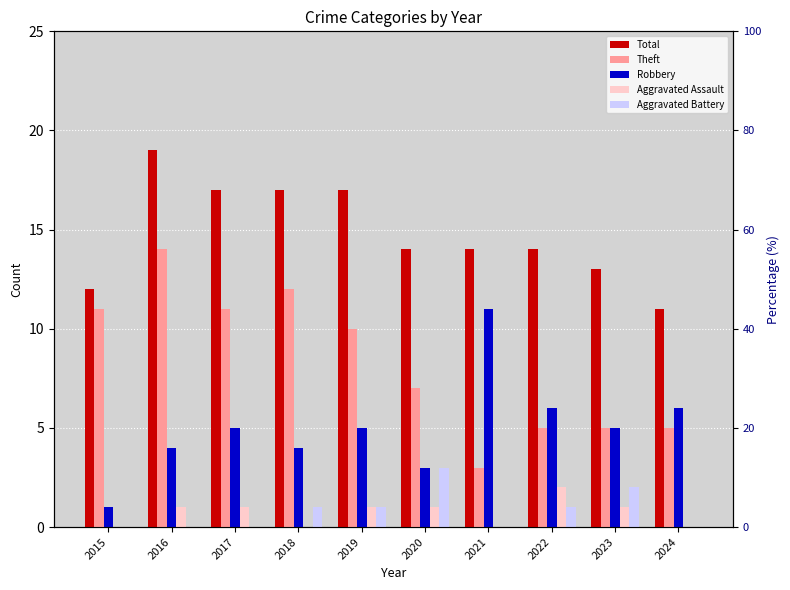

What is the difference between the second highest and second lowest values in the Robbery series?

3